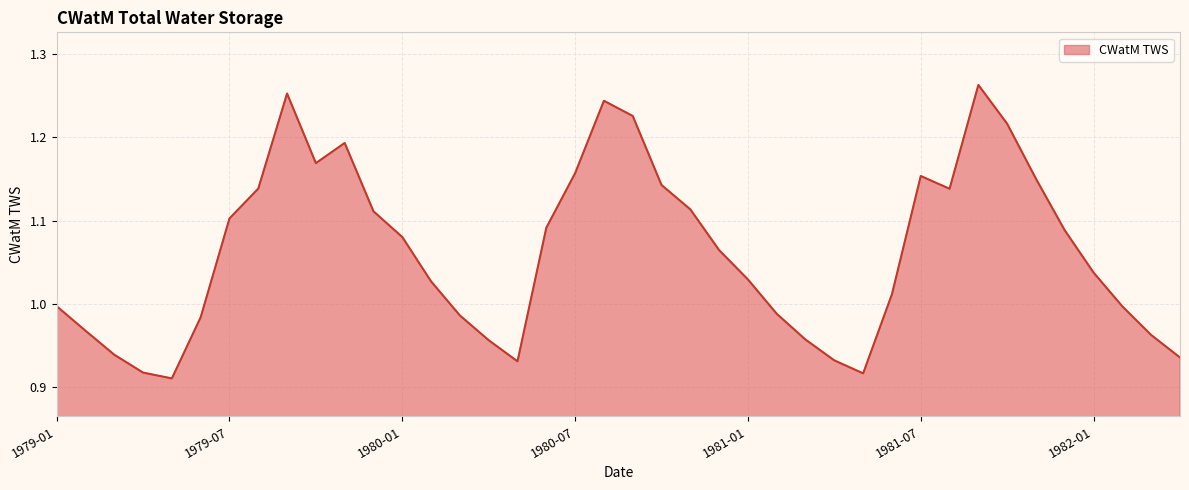

True or false: there are more than 2 points higher than both neighbors.

True